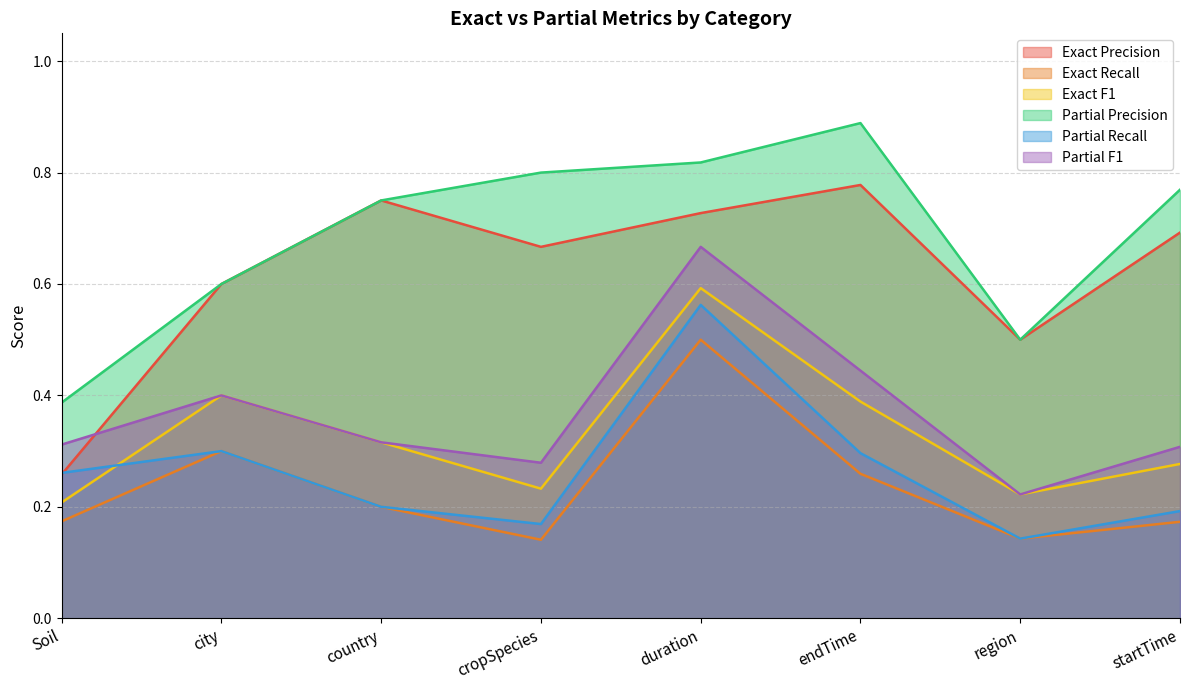

The Exact F1 series shows 0.3 at country. True or false?

True